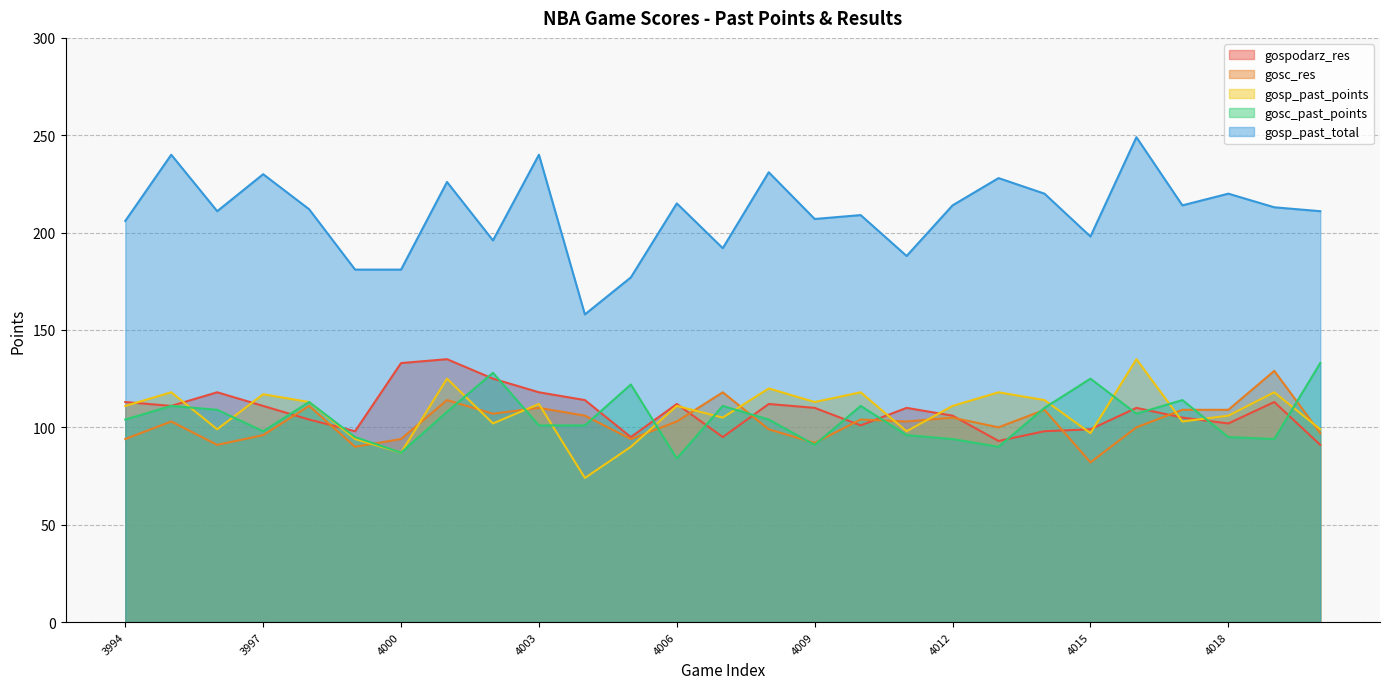

Reading left to right, what are all the values shown in this chart?

gospodarz_res: 113	111	118	111	104	98	133	135	125	118	114	95	112	95	112	110	101	110	106	93	98	99	110	105	102	113	91
gosc_res: 94	103	91	96	111	90	94	114	107	110	106	94	103	118	99	92	104	103	105	100	109	82	100	109	109	129	97
gosp_past_points: 111	118	99	117	113	94	87	125	102	112	74	90	111	105	120	113	118	98	111	118	114	97	135	103	106	118	99
gosc_past_points: 104	111	109	98	113	95	87	108	128	101	101	122	84	111	104	91	111	96	94	90	110	125	107	114	95	94	133
gosp_past_total: 206	240	211	230	212	181	181	226	196	240	158	177	215	192	231	207	209	188	214	228	220	198	249	214	220	213	211